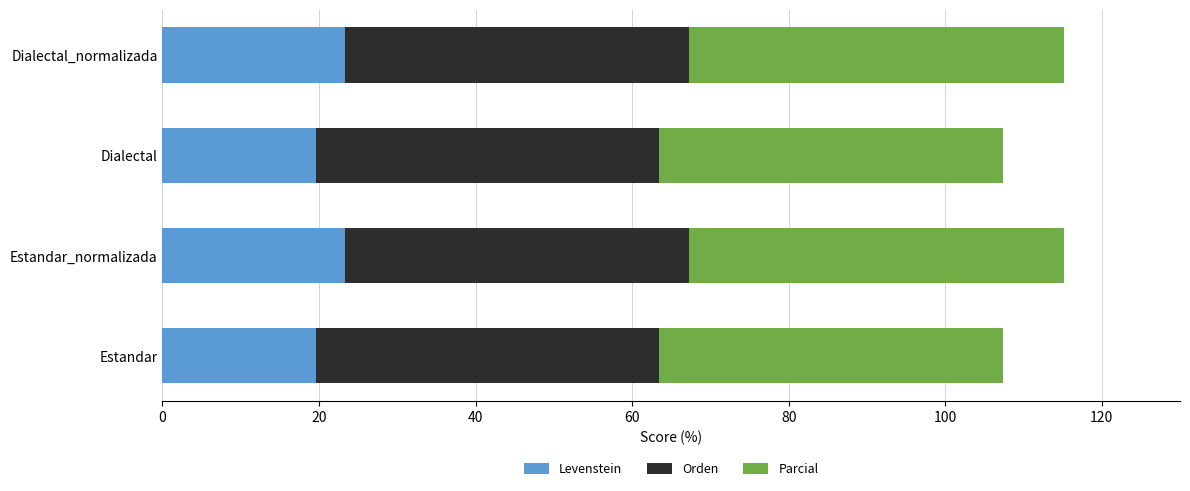

Is it true that Levenstein equals 19.6 at Dialectal?

True